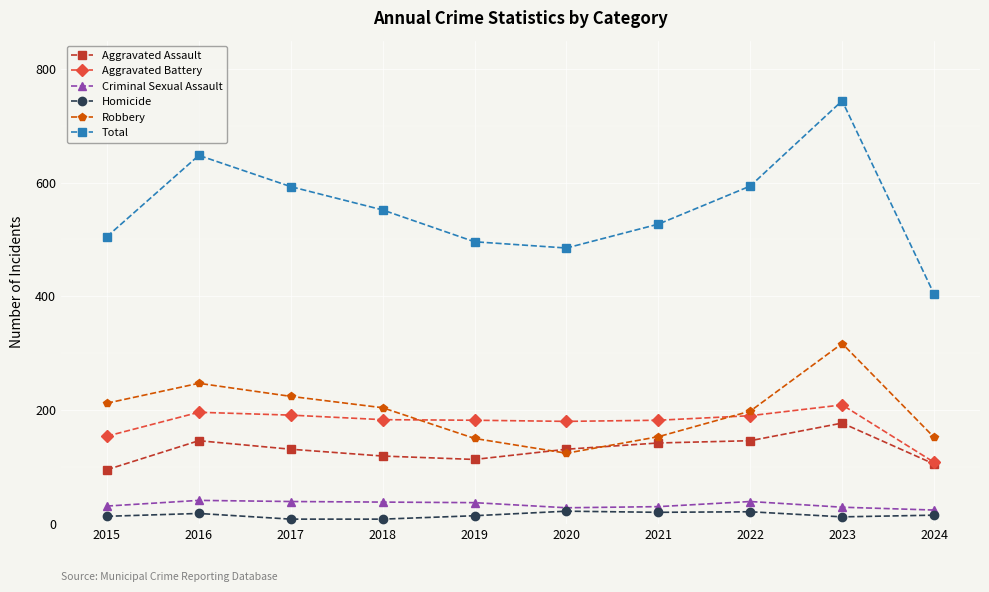

What are all the series names shown in the legend?

Aggravated Assault, Aggravated Battery, Criminal Sexual Assault, Homicide, Robbery, Total